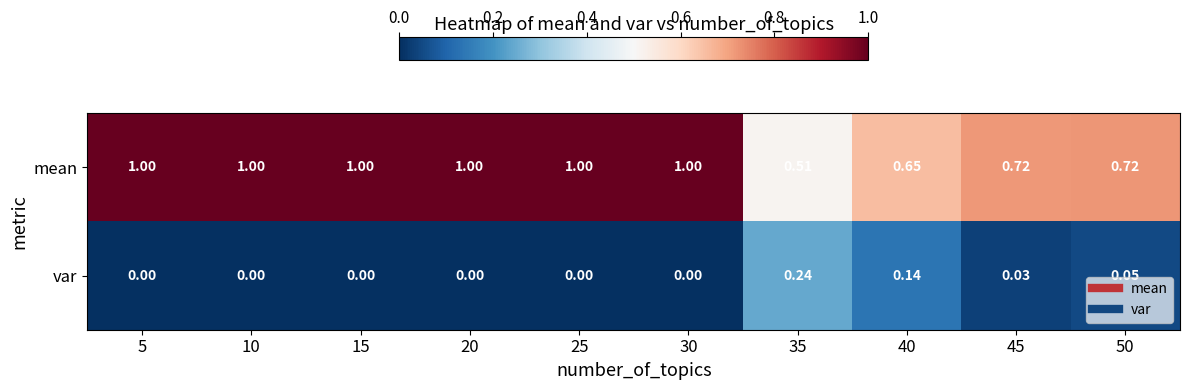

List the series in order of their overall mean, highest first.

mean, var